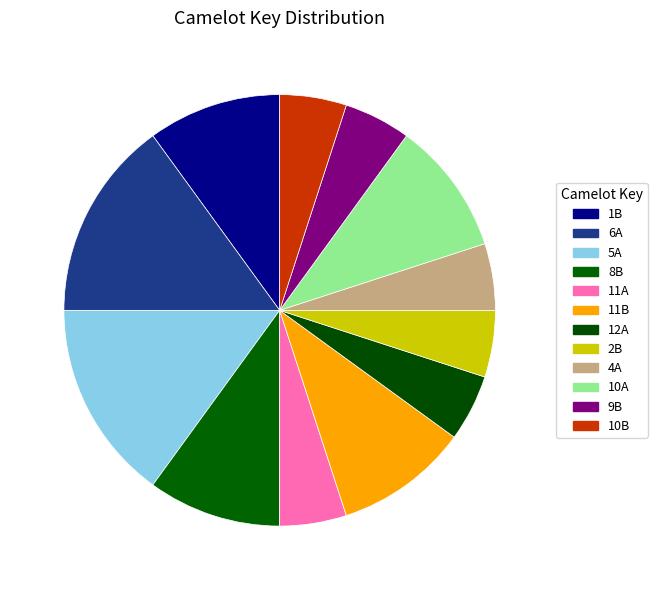

Count the number of slices in the pie.

12